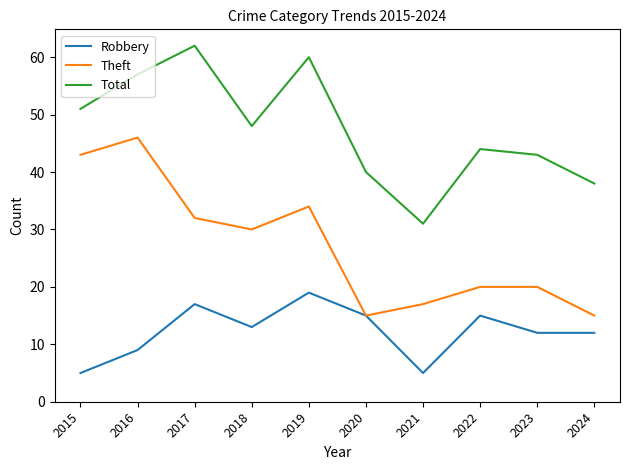

What is the highest value of the Theft series?

46